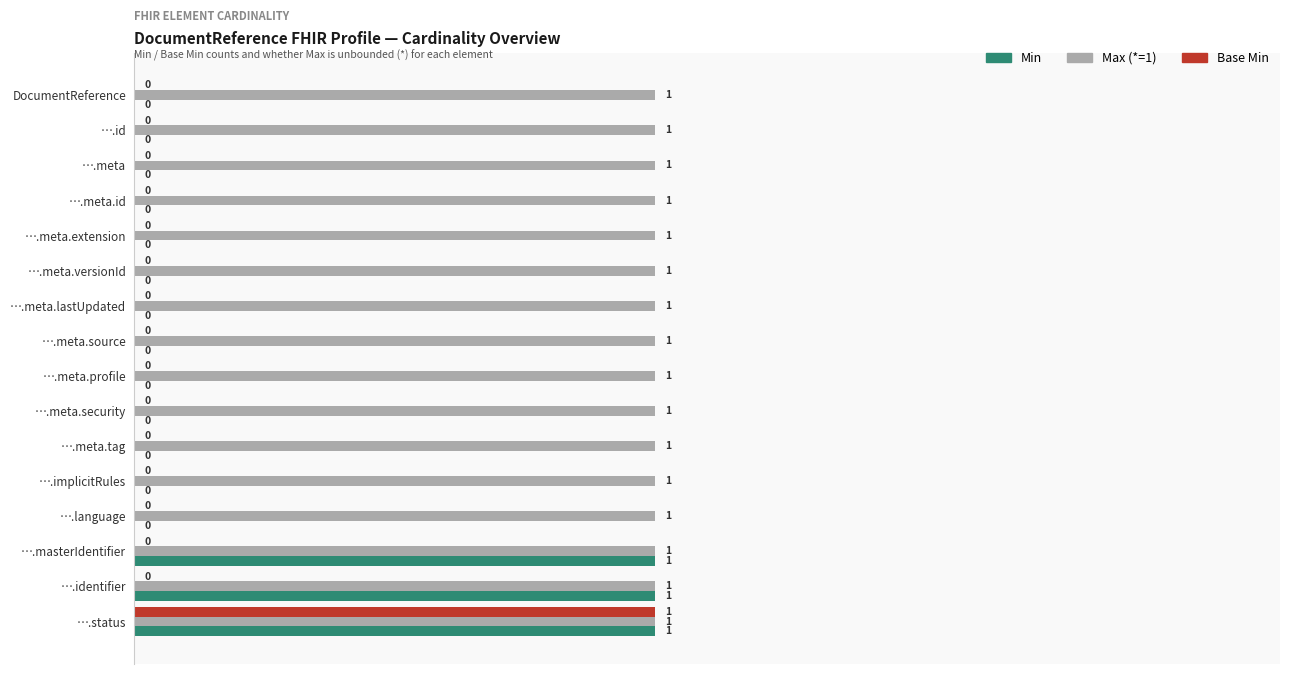

Which series has the largest total across all categories?

Max (*=1)